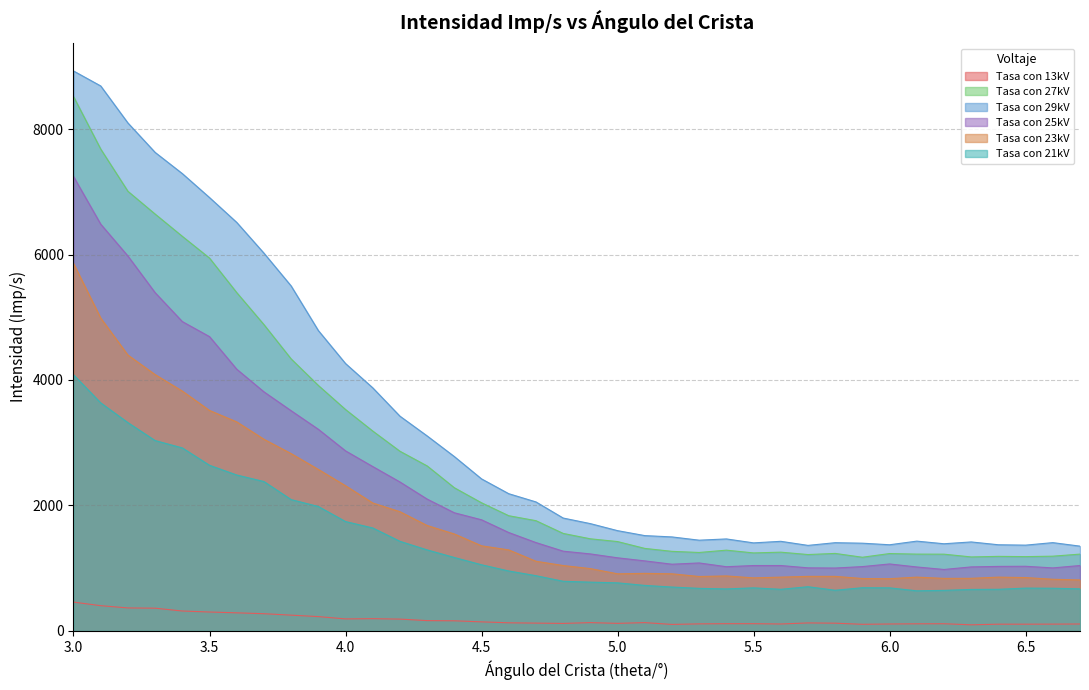

Reading right to left, what are all the values shown in this chart?

Tasa con 13kV: 6.7=110	6.6=108	6.5=107	6.4=107	6.3=97	6.2=114	6.1=113	6.0=110	5.9=105	5.8=123	5.7=127	5.6=110	5.5=115	5.4=115	5.3=112	5.2=103	5.1=132	5.0=120	4.9=132	4.8=119	4.7=124	4.6=129	4.5=144	4.4=161	4.3=164	4.2=188	4.1=195	4.0=191	3.9=228	3.8=251	3.7=274	3.6=288	3.5=301	3.4=317	3.3=362	3.2=366	3.1=402	3.0=459
Tasa con 27kV: 6.7=1224	6.6=1191	6.5=1184	6.4=1188	6.3=1179	6.2=1223	6.1=1224	6.0=1233	5.9=1174	5.8=1235	5.7=1217	5.6=1255	5.5=1243	5.4=1287	5.3=1250	5.2=1268	5.1=1315	5.0=1424	4.9=1468	4.8=1554	4.7=1757	4.6=1836	4.5=2042	4.4=2282	4.3=2630	4.2=2864	4.1=3186	4.0=3529	3.9=3913	3.8=4336	3.7=4883	3.6=5393	3.5=5943	3.4=6290	3.3=6645	3.2=7008	3.1=7681	3.0=8518
Tasa con 29kV: 6.7=1351	6.6=1407	6.5=1367	6.4=1373	6.3=1418	6.2=1389	6.1=1431	6.0=1373	5.9=1398	5.8=1406	5.7=1363	5.6=1428	5.5=1403	5.4=1466	5.3=1446	5.2=1498	5.1=1519	5.0=1598	4.9=1710	4.8=1799	4.7=2056	4.6=2187	4.5=2423	4.4=2779	4.3=3108	4.2=3423	4.1=3875	4.0=4262	3.9=4788	3.8=5499	3.7=6022	3.6=6512	3.5=6908	3.4=7290	3.3=7628	3.2=8097	3.1=8687	3.0=8926
Tasa con 25kV: 6.7=1042	6.6=1004	6.5=1030	6.4=1028	6.3=1020	6.2=979	6.1=1019	6.0=1067	5.9=1025	5.8=1002	5.7=1005	5.6=1042	5.5=1042	5.4=1023	5.3=1083	5.2=1063	5.1=1116	5.0=1165	4.9=1227	4.8=1271	4.7=1408	4.6=1568	4.5=1771	4.4=1883	4.3=2101	4.2=2374	4.1=2620	4.0=2870	3.9=3214	3.8=3510	3.7=3811	3.6=4172	3.5=4691	3.4=4931	3.3=5392	3.2=5976	3.1=6484	3.0=7244
Tasa con 23kV: 6.7=812	6.6=823	6.5=850	6.4=857	6.3=838	6.2=837	6.1=857	6.0=832	5.9=835	5.8=869	5.7=869	5.6=857	5.5=845	5.4=876	5.3=867	5.2=910	5.1=917	5.0=910	4.9=993	4.8=1042	4.7=1110	4.6=1291	4.5=1356	4.4=1545	4.3=1680	4.2=1900	4.1=2039	4.0=2314	3.9=2574	3.8=2826	3.7=3055	3.6=3332	3.5=3514	3.4=3823	3.3=4086	3.2=4397	3.1=4987	3.0=5858
Tasa con 21kV: 6.7=670	6.6=680	6.5=682	6.4=663	6.3=661	6.2=646	6.1=639	6.0=686	5.9=688	5.8=648	5.7=704	5.6=663	5.5=686	5.4=669	5.3=678	5.2=699	5.1=725	5.0=766	4.9=777	4.8=791	4.7=880	4.6=955	4.5=1054	4.4=1170	4.3=1291	4.2=1428	4.1=1641	4.0=1743	3.9=1983	3.8=2093	3.7=2381	3.6=2485	3.5=2640	3.4=2917	3.3=3034	3.2=3320	3.1=3635	3.0=4083